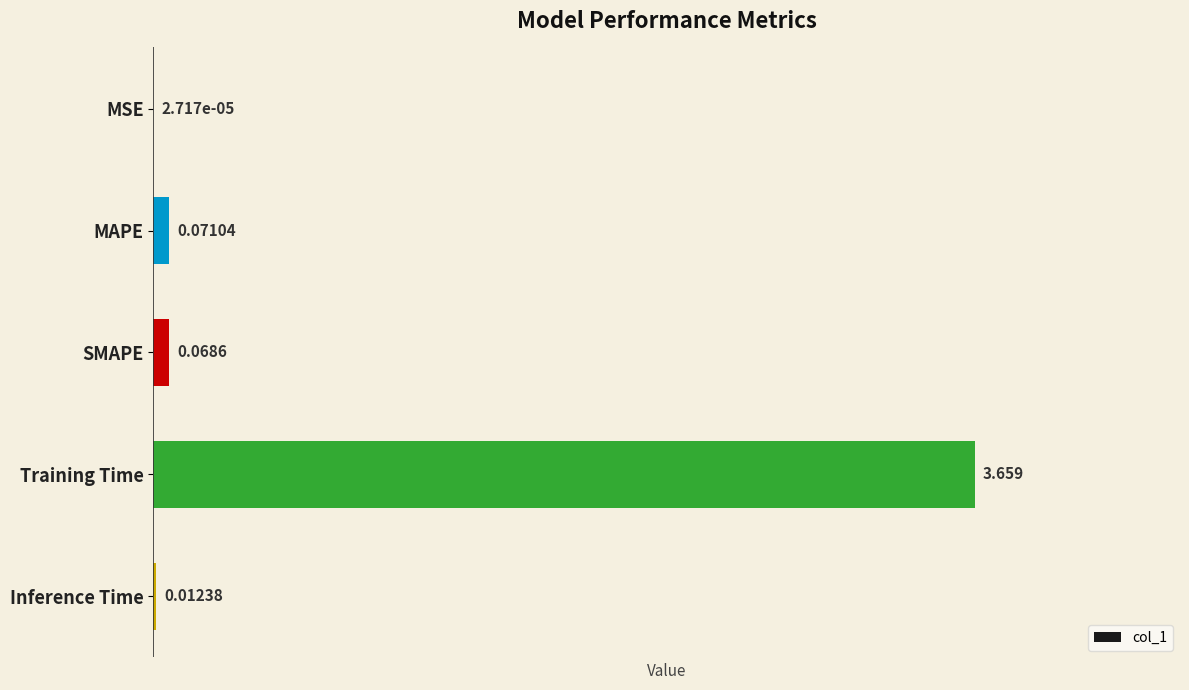

At which label is the value closest to 1?

MAPE